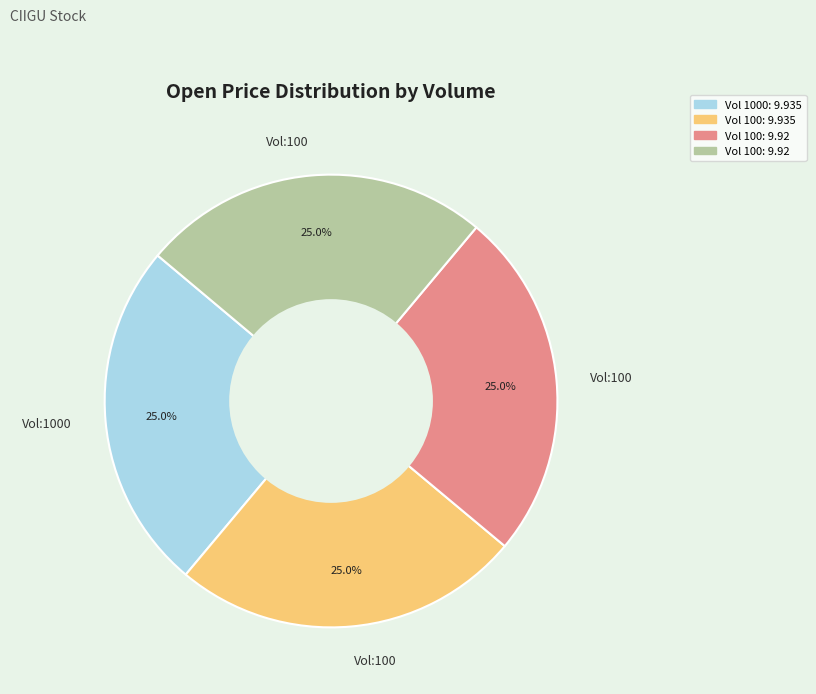

Does any single category account for the majority?

No